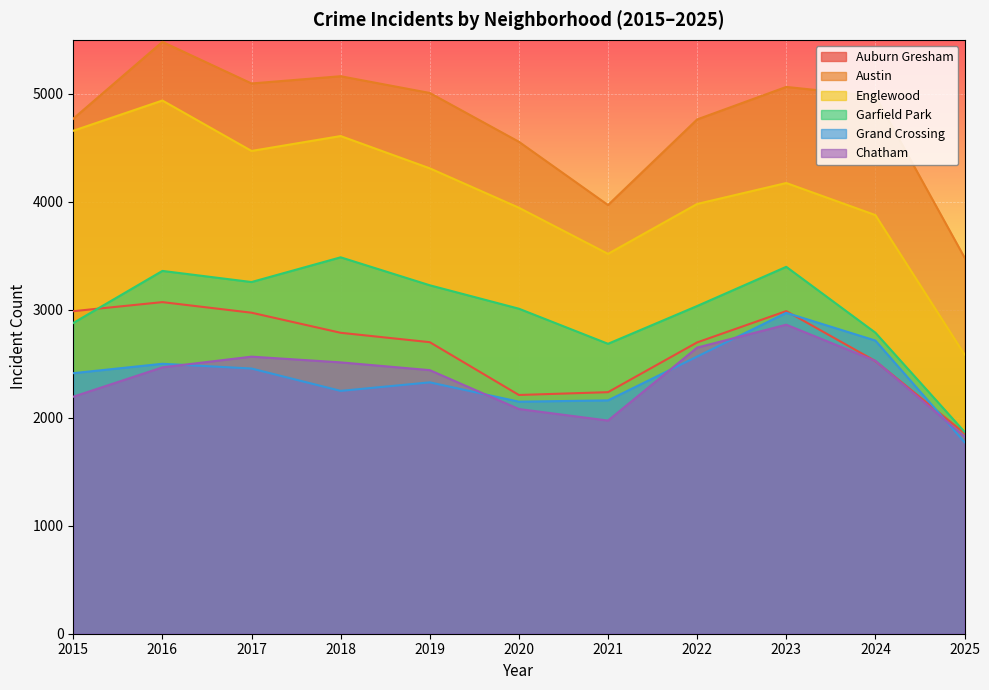

True or false: Englewood and Chatham cross at least once.

False